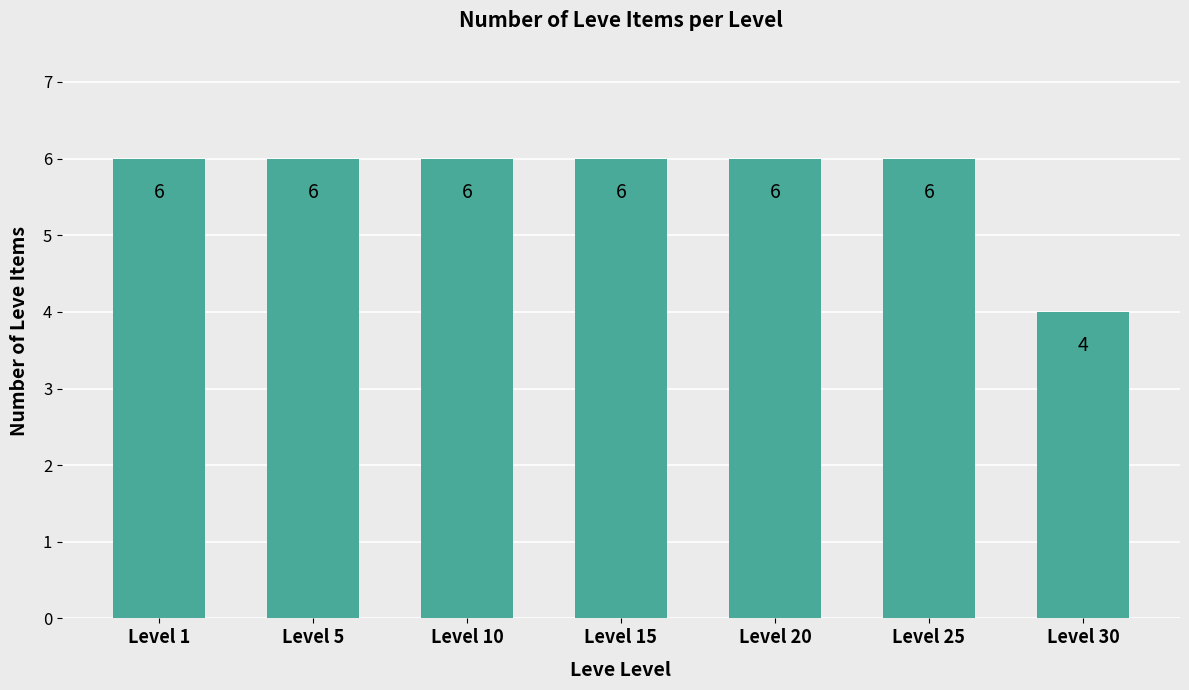

The chart shows a value of 11 at Level 10. True or false?

False